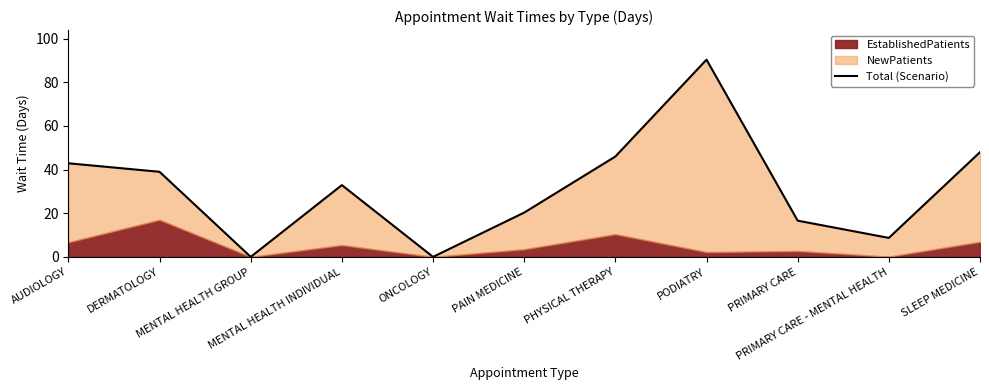

True or false: the data has more than 0 interior local peaks.

True